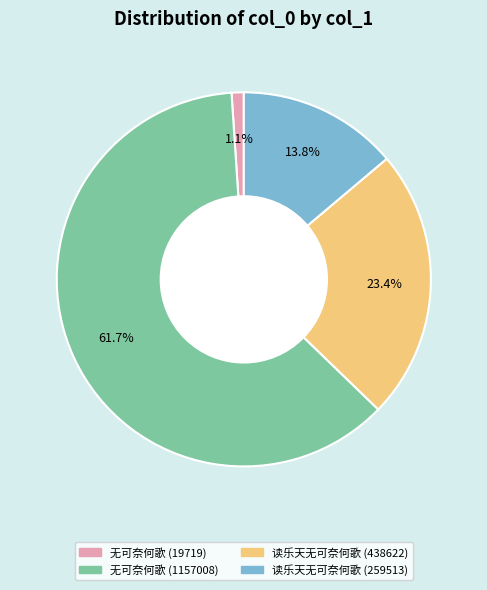

Between 无可奈何歌 (19719) and 读乐天无可奈何歌 (438622), which is larger?

读乐天无可奈何歌 (438622)